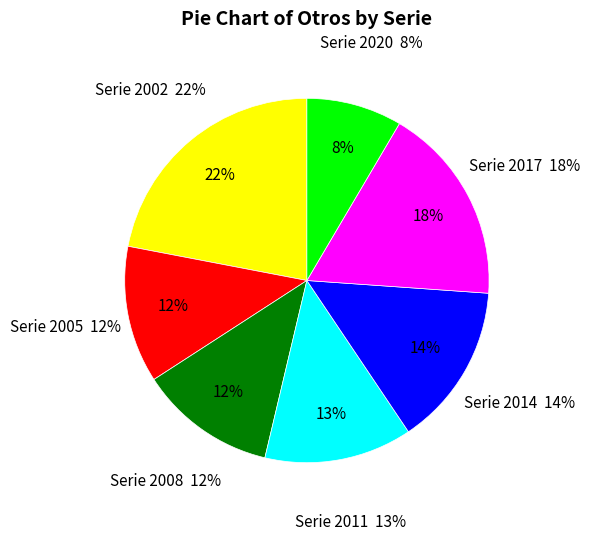

Which category has the smallest portion of the pie?

2020